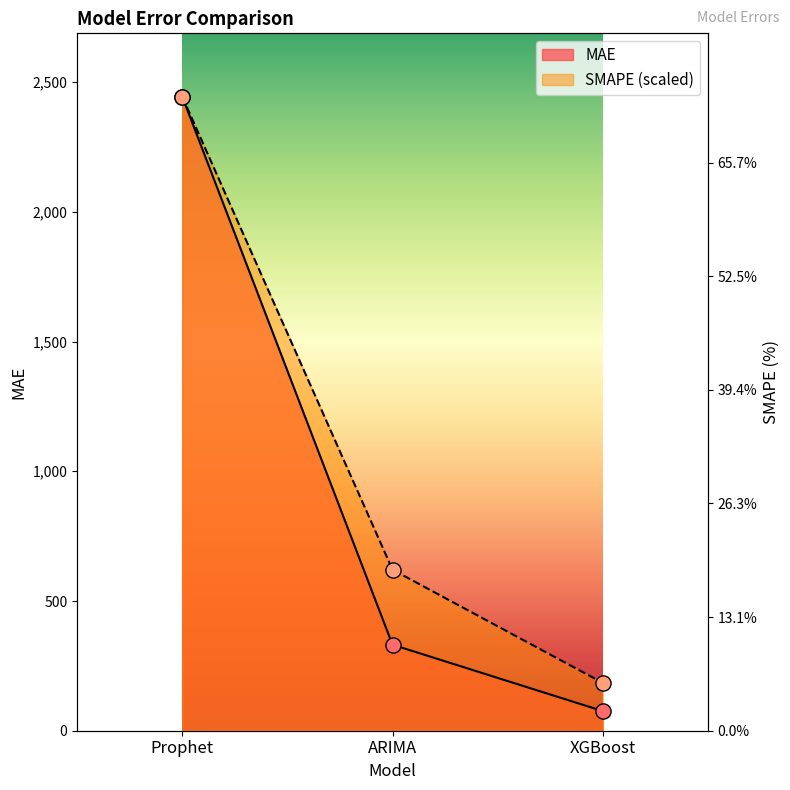

Which series has the largest total across all categories?

SMAPE